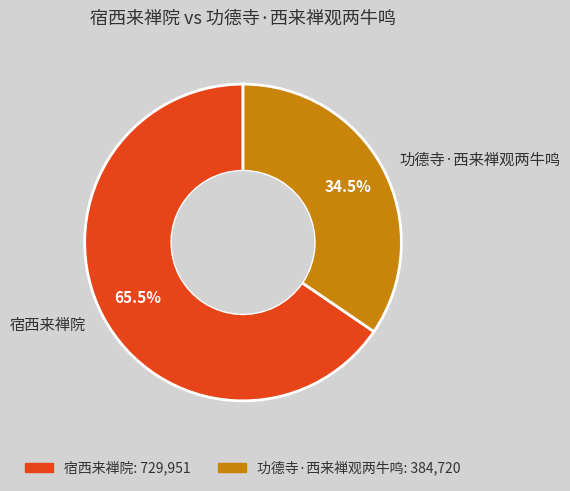

Count the number of slices in the pie.

2